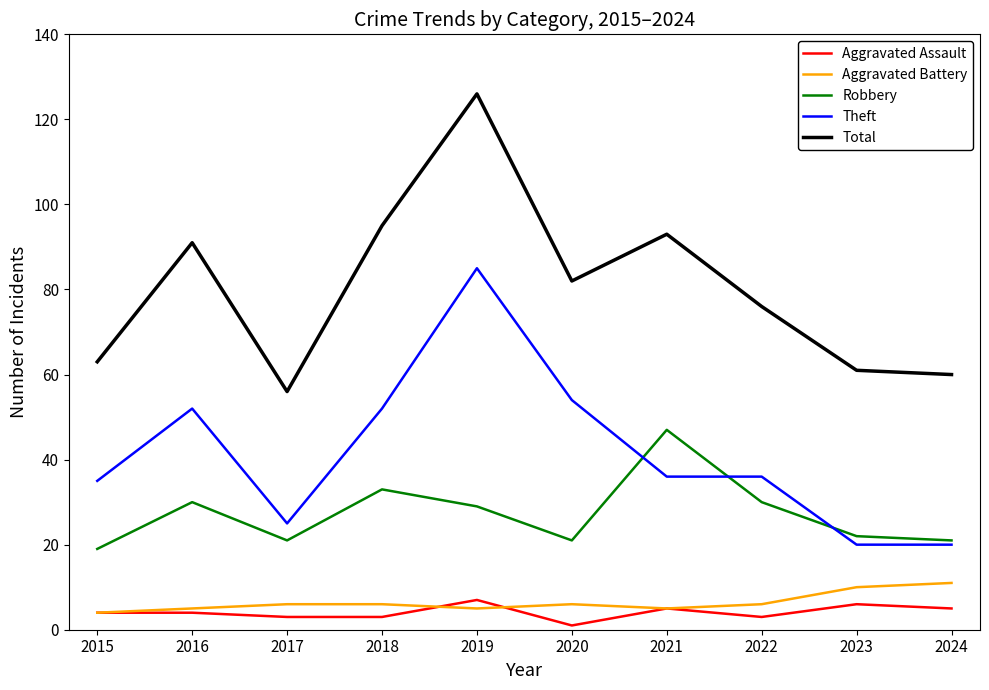

What is the difference between the Robbery values at 2020 and 2018?

12